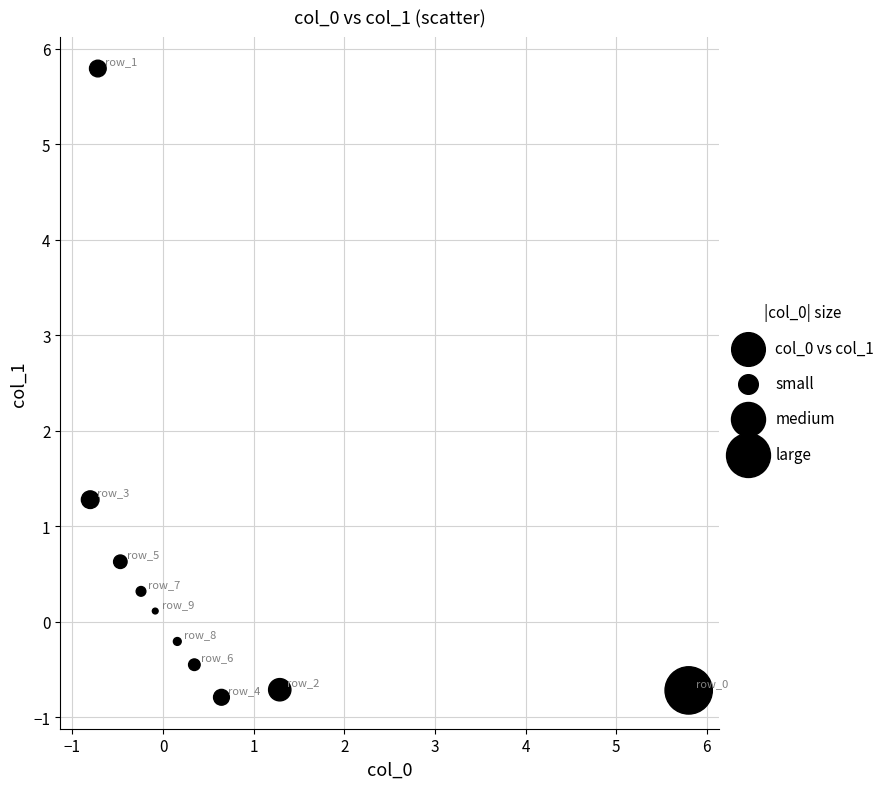

What is the average Y value?

0.5